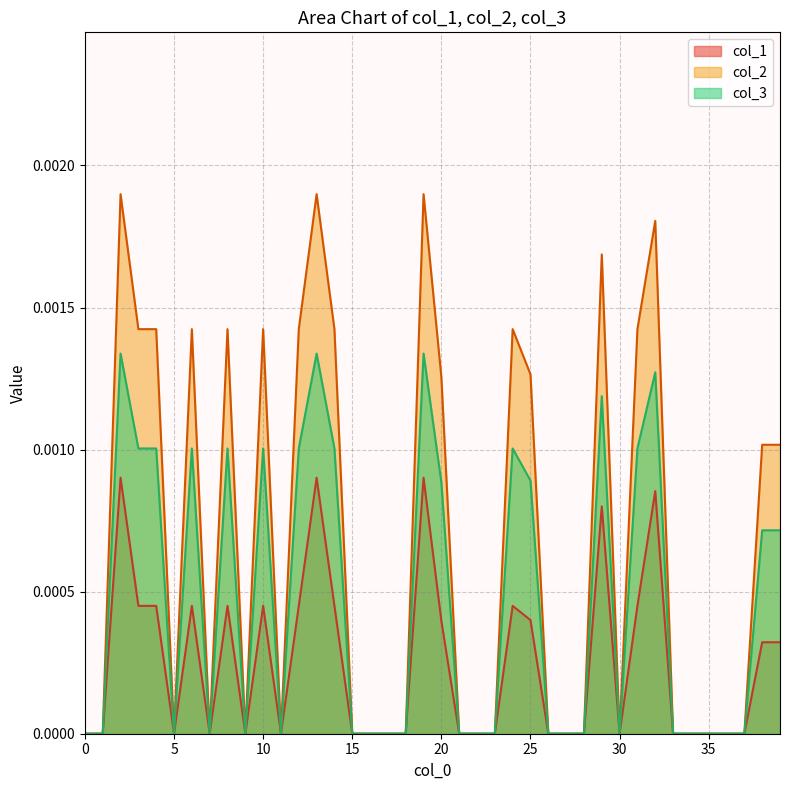

The col_2 series shows 0.0 at 7. True or false?

True